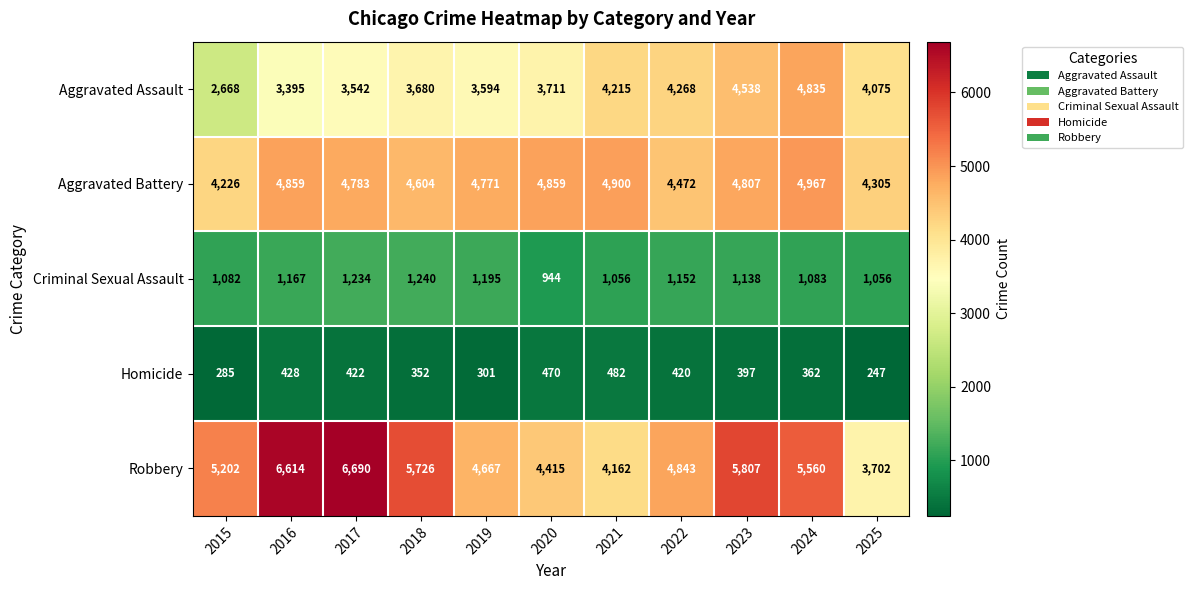

What is the maximum value shown in the chart?

6690